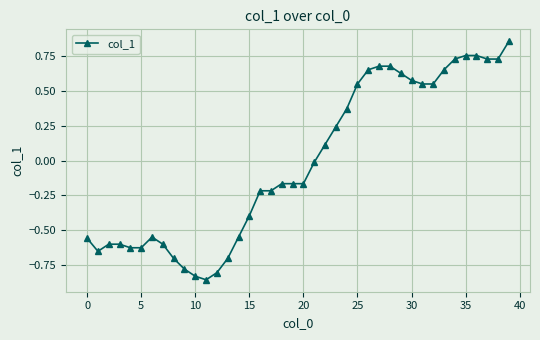

What is the difference between the maximum and second lowest values?

1.7